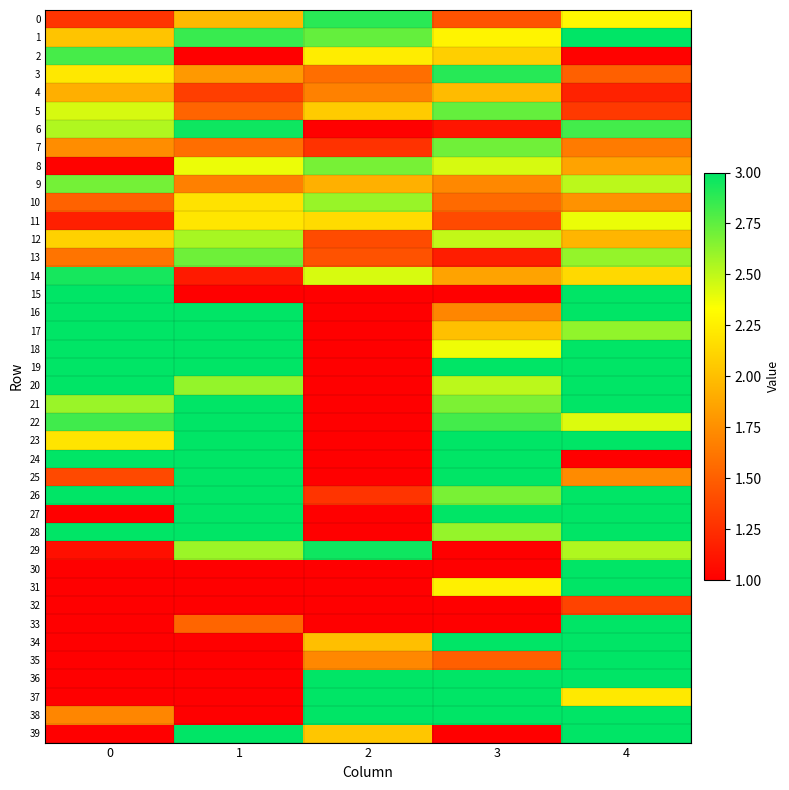

Reading left to right, extract all data points from this chart.

0: 0=1.3	1=2.0	2=2.9	3=1.4	4=2.3
1: 0=2.0	1=2.8	2=2.7	3=2.3	4=3.0
2: 0=2.8	1=1.0	2=2.2	3=2.1	4=1.0
3: 0=2.2	1=1.8	2=1.6	3=2.9	4=1.5
4: 0=1.9	1=1.3	2=1.7	3=2.0	4=1.2
5: 0=2.4	1=1.5	2=2.1	3=2.7	4=1.3
6: 0=2.5	1=3.0	2=1.0	3=1.1	4=2.8
7: 0=1.7	1=1.6	2=1.3	3=2.7	4=1.6
8: 0=1.0	1=2.4	2=2.7	3=2.4	4=1.9
9: 0=2.7	1=1.7	2=1.9	3=1.7	4=2.5
10: 0=1.5	1=2.2	2=2.6	3=1.6	4=1.8
11: 0=1.2	1=2.2	2=2.1	3=1.4	4=2.4
12: 0=2.1	1=2.6	2=1.4	3=2.5	4=1.9
13: 0=1.6	1=2.7	2=1.4	3=1.2	4=2.6
14: 0=2.9	1=1.1	2=2.4	3=1.9	4=2.1
15: 0=3.0	1=1.0	2=1.0	3=1.0	4=3.0
16: 0=3.0	1=3.0	2=1.0	3=1.7	4=3.0
17: 0=3.0	1=3.0	2=1.0	3=2.0	4=2.6
18: 0=3.0	1=3.0	2=1.0	3=2.4	4=3.0
19: 0=3.0	1=3.0	2=1.0	3=3.0	4=3.0
20: 0=3.0	1=2.6	2=1.0	3=2.5	4=3.0
21: 0=2.6	1=3.0	2=1.0	3=2.7	4=3.0
22: 0=2.8	1=3.0	2=1.0	3=2.8	4=2.4
23: 0=2.2	1=3.0	2=1.0	3=3.0	4=3.0
24: 0=3.0	1=3.0	2=1.0	3=3.0	4=1.0
25: 0=1.4	1=3.0	2=1.0	3=3.0	4=1.7
26: 0=3.0	1=3.0	2=1.3	3=2.7	4=3.0
27: 0=1.0	1=3.0	2=1.0	3=3.0	4=3.0
28: 0=3.0	1=3.0	2=1.0	3=2.6	4=3.0
29: 0=1.1	1=2.6	2=3.0	3=1.0	4=2.5
30: 0=1.0	1=1.0	2=1.0	3=1.0	4=3.0
31: 0=1.0	1=1.0	2=1.0	3=2.3	4=3.0
32: 0=1.0	1=1.0	2=1.0	3=1.0	4=1.4
33: 0=1.0	1=1.5	2=1.0	3=1.0	4=3.0
34: 0=1.0	1=1.0	2=2.0	3=3.0	4=3.0
35: 0=1.0	1=1.0	2=1.7	3=1.5	4=3.0
36: 0=1.0	1=1.0	2=3.0	3=3.0	4=3.0
37: 0=1.0	1=1.0	2=3.0	3=3.0	4=2.2
38: 0=1.7	1=1.0	2=3.0	3=3.0	4=3.0
39: 0=1.0	1=3.0	2=2.0	3=1.0	4=3.0